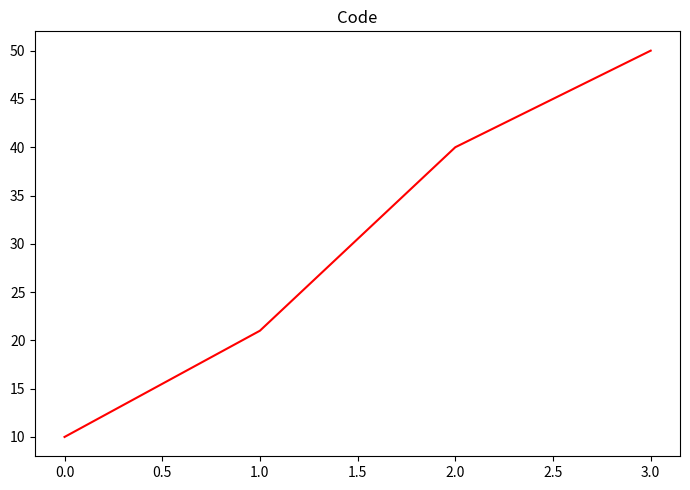

The chart shows a value of 21 at 1.0. True or false?

True